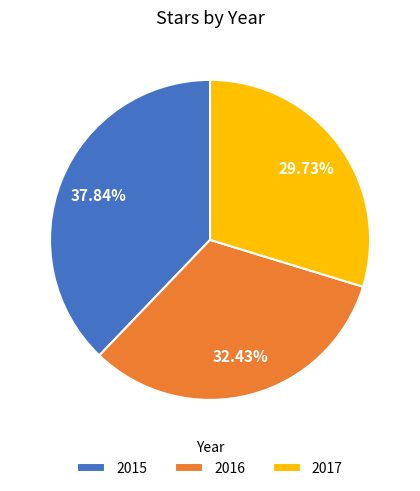

True or false: 2016 accounts for 32% of the total.

True